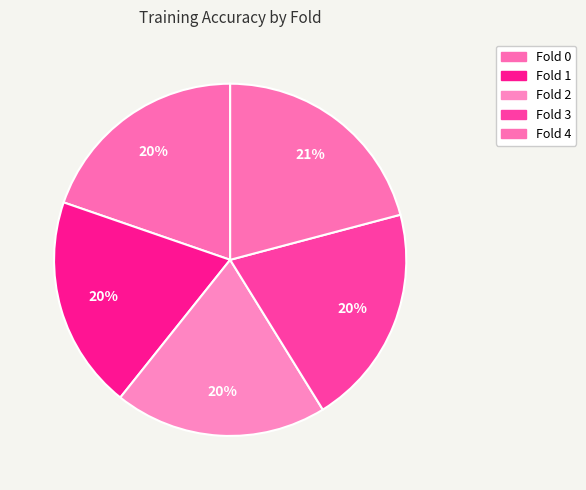

How much of the chart is everything except Fold 1?

80.4%